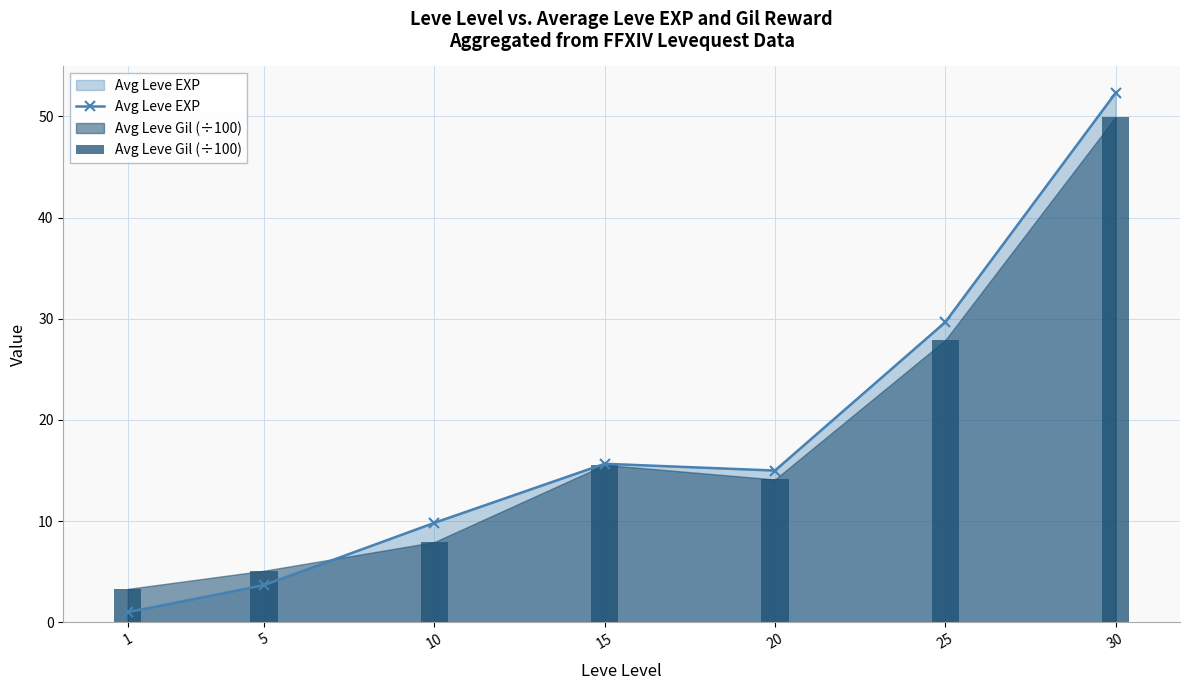

What is the difference between the maximum and second lowest values in the Avg Leve Gil (÷100) series?

44.9